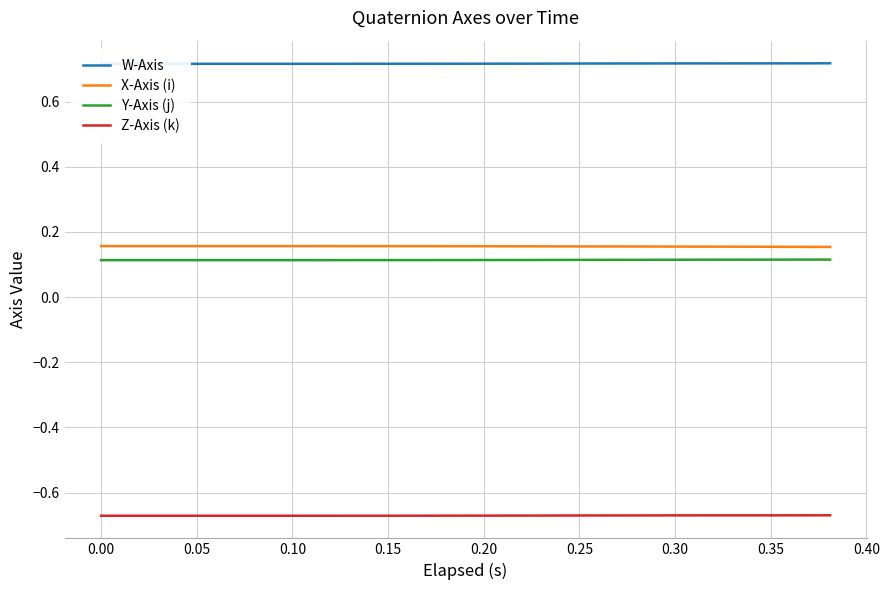

True or false: Z-Axis (k) and Y-Axis (j) cross at least once.

False